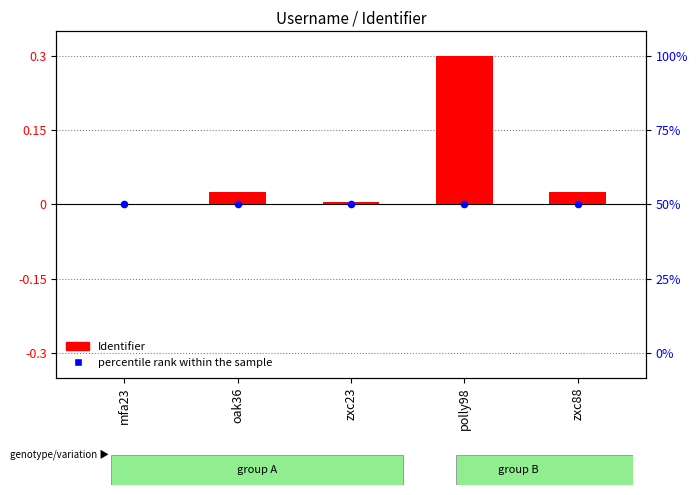

What are all the series names shown in the legend?

Identifier, percentile rank within the sample